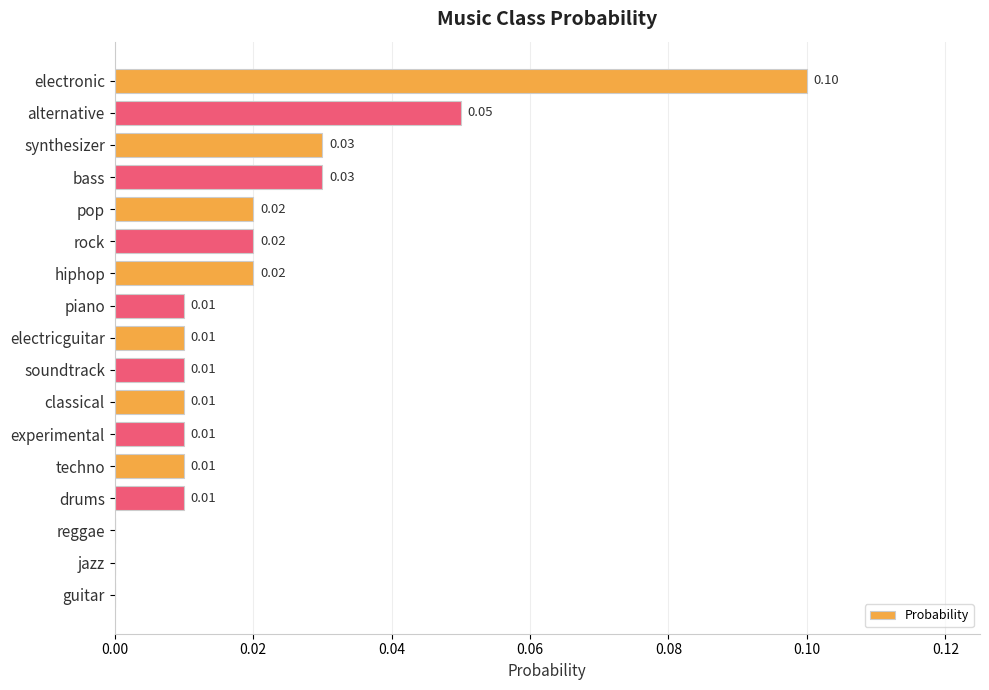

What is the sum of all values?

0.3